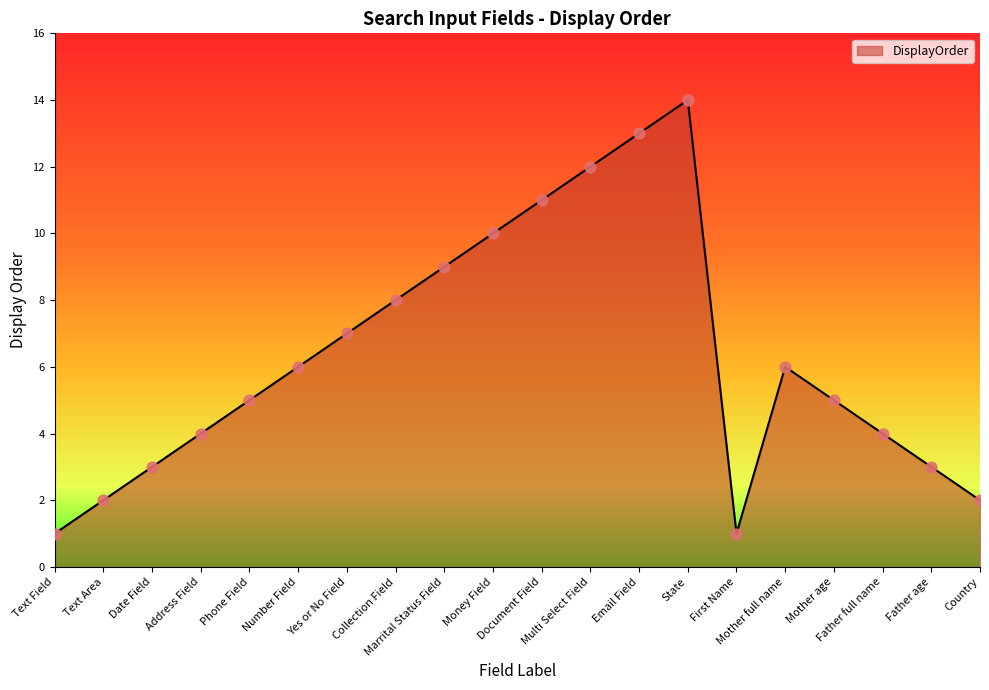

What is the change in value from Text Field to Yes or No Field?

+6